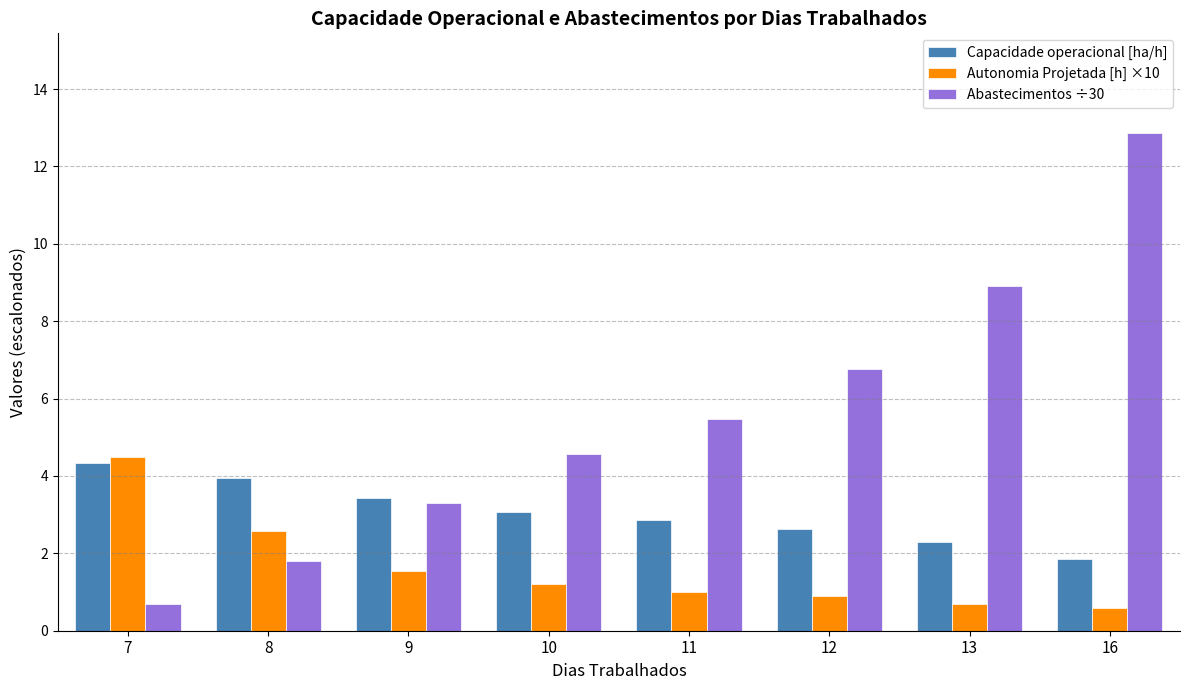

Is the value of Abastecimentos ÷30 at 8 greater than the value of Autonomia Projetada [h] ×10 at 7?

No